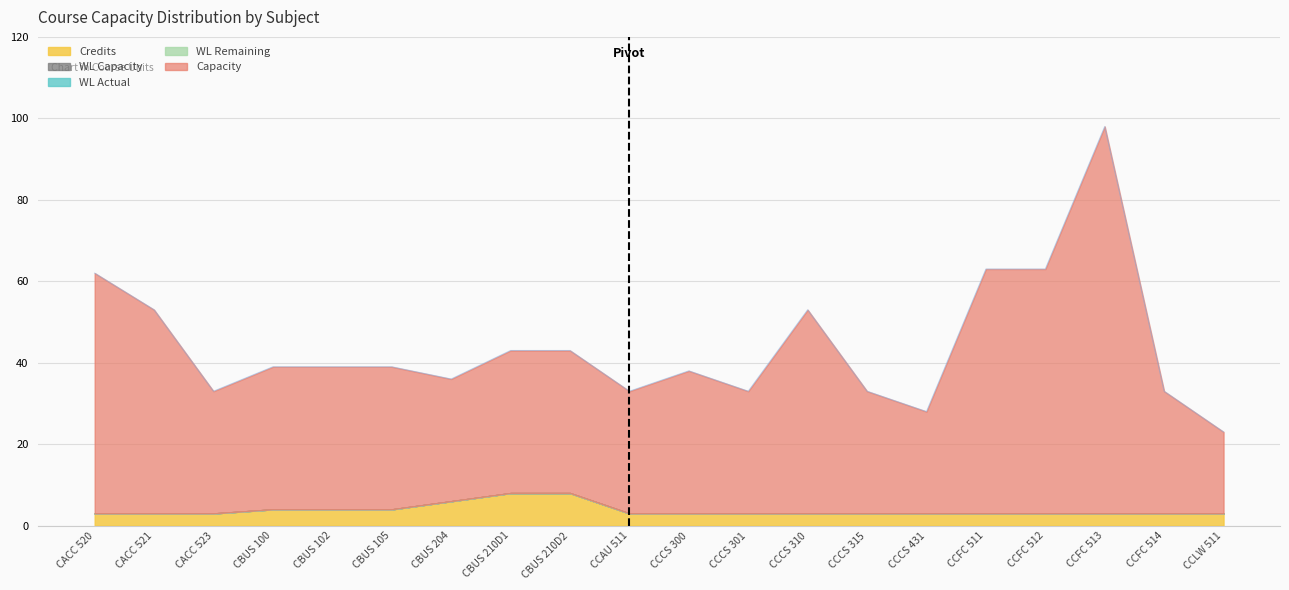

Which label corresponds to the smallest value in the chart?

CACC 520